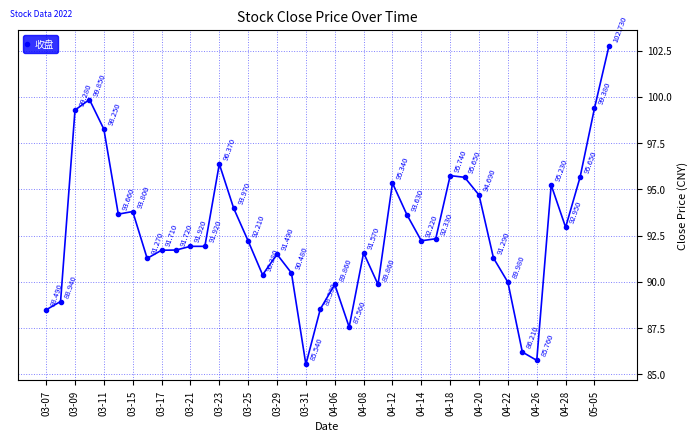

True or false: there are more than 0 points higher than both neighbors.

True